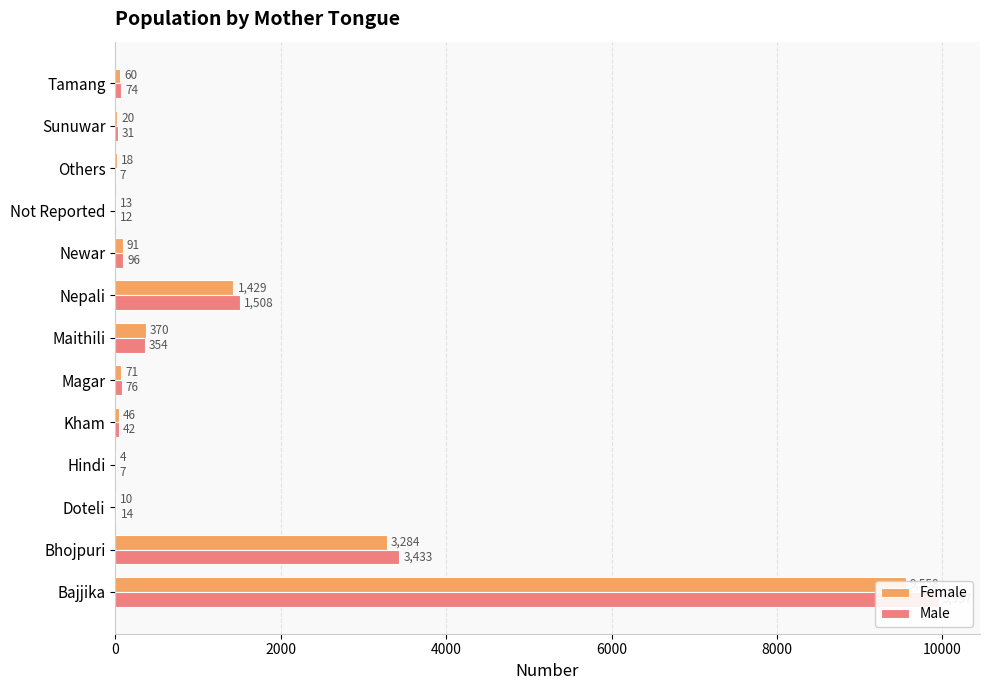

What is the difference between the maximum and minimum values in the Female series?

9554